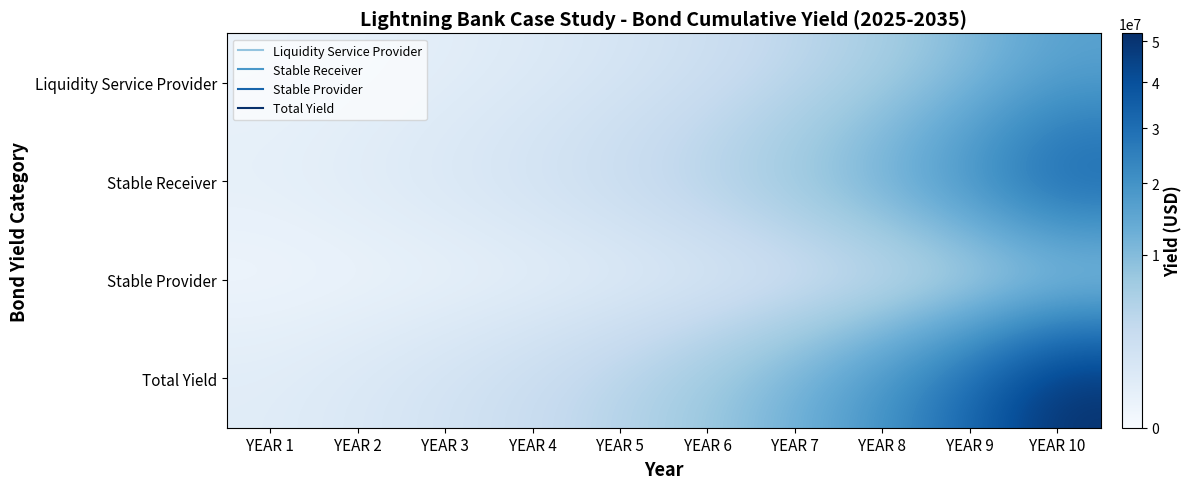

Which has a higher value, YEAR 7 or YEAR 1?

YEAR 7